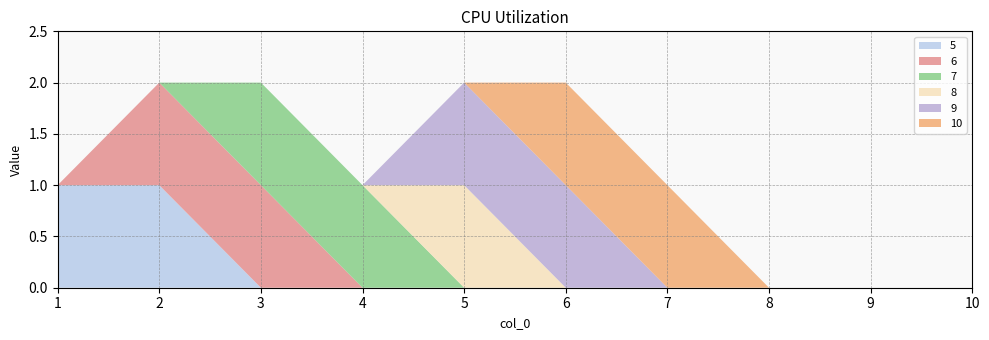

Reading right to left, what are all the values shown in this chart?

5: 0	0	0	0	0	0	0	0	1	1
6: 0	0	0	0	0	0	0	1	1	0
7: 0	0	0	0	0	0	1	1	0	0
8: 0	0	0	0	0	1	0	0	0	0
9: 0	0	0	0	1	1	0	0	0	0
10: 0	0	0	1	1	0	0	0	0	0